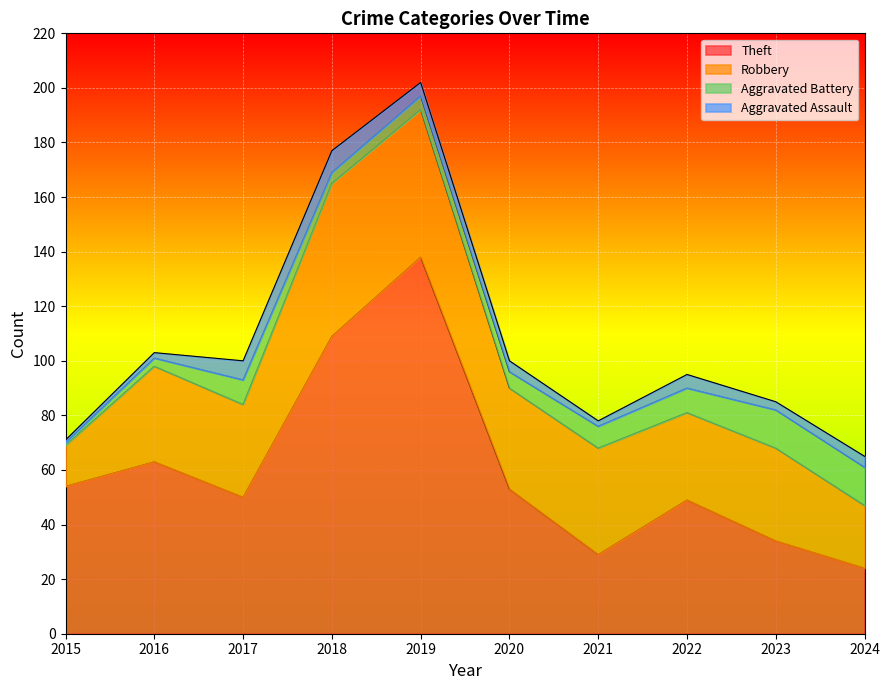

What is the minimum value shown in the chart?

1